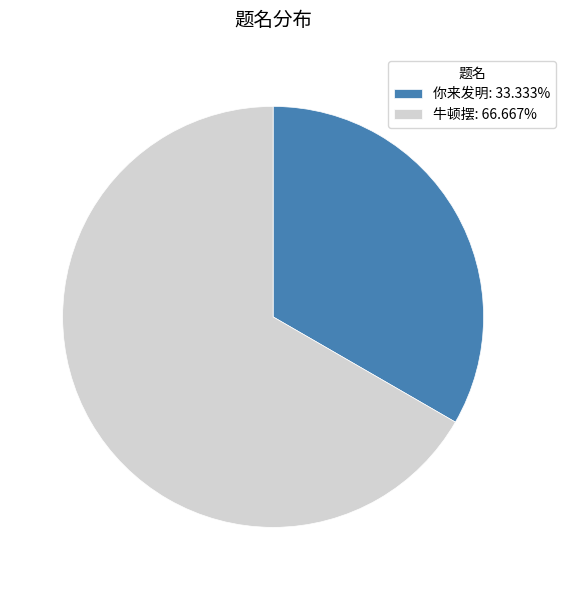

What is the ratio of the value at 牛顿摆: 66.667% to the value at 你来发明: 33.333%?

2.0